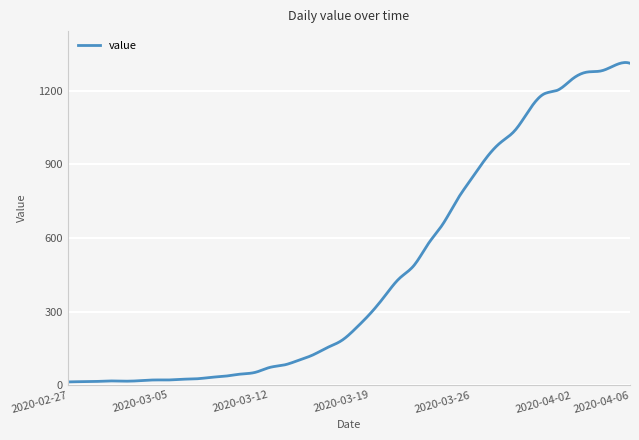

Rank the categories by value from lowest to highest.

2020-02-27, 2020-02-28, 2020-02-29, 2020-03-02, 2020-03-01, 2020-03-03, 2020-03-04, 2020-03-05, 2020-03-06, 2020-03-07, 2020-03-08, 2020-03-09, 2020-03-10, 2020-03-11, 2020-03-12, 2020-03-13, 2020-03-14, 2020-03-15, 2020-03-16, 2020-03-17, 2020-03-18, 2020-03-19, 2020-03-20, 2020-03-21, 2020-03-22, 2020-03-23, 2020-03-24, 2020-03-25, 2020-03-26, 2020-03-27, 2020-03-28, 2020-03-29, 2020-03-30, 2020-03-31, 2020-04-01, 2020-04-02, 2020-04-03, 2020-04-04, 2020-04-05, 2020-04-06